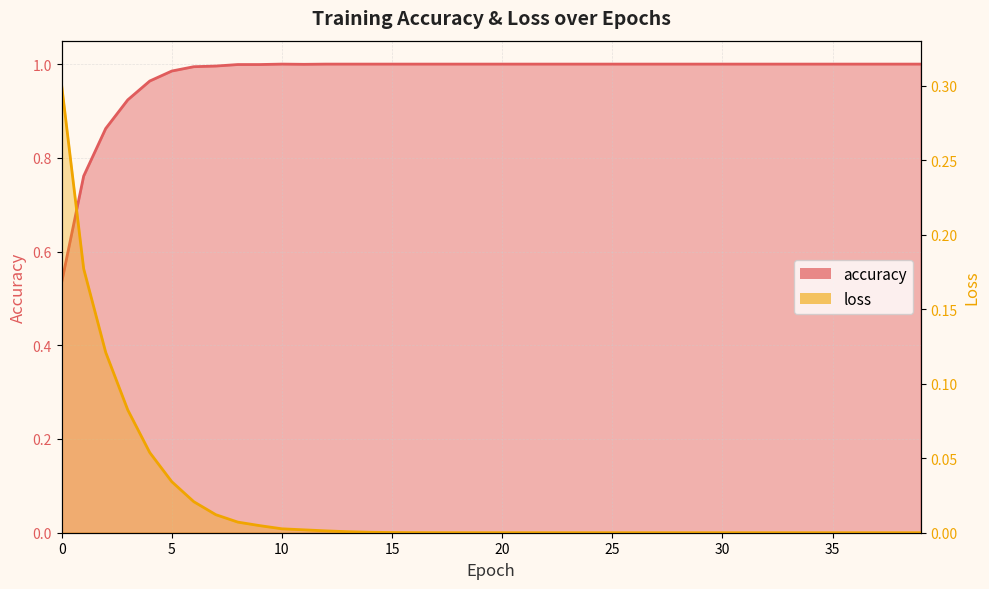

Is it true that loss equals 0.0 at 23?

True